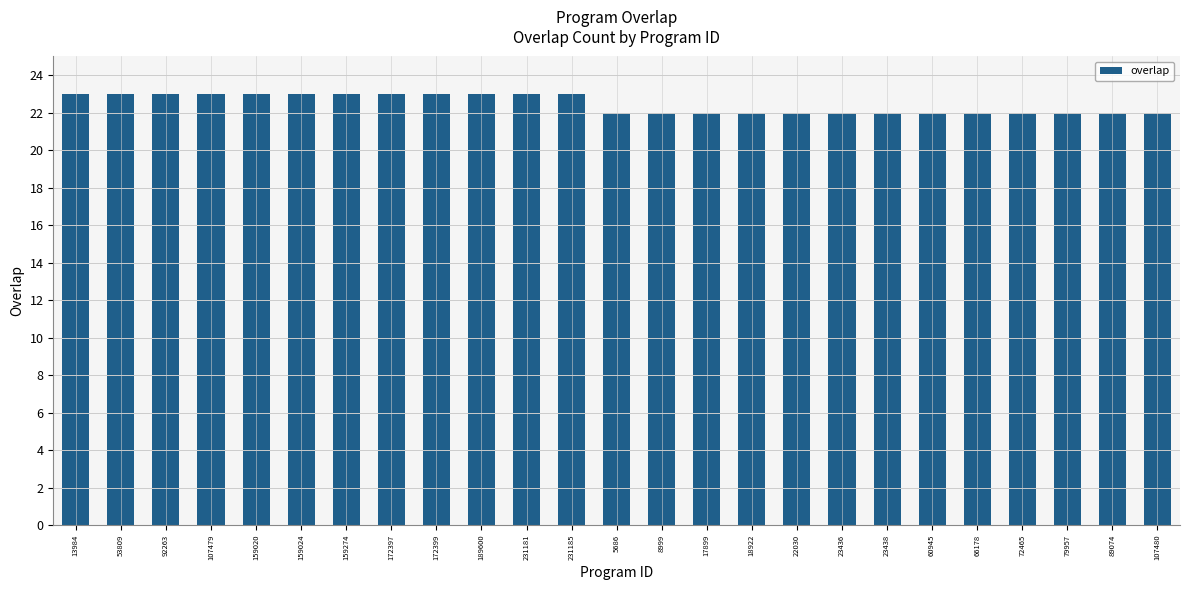

What is the sum of all values?

562